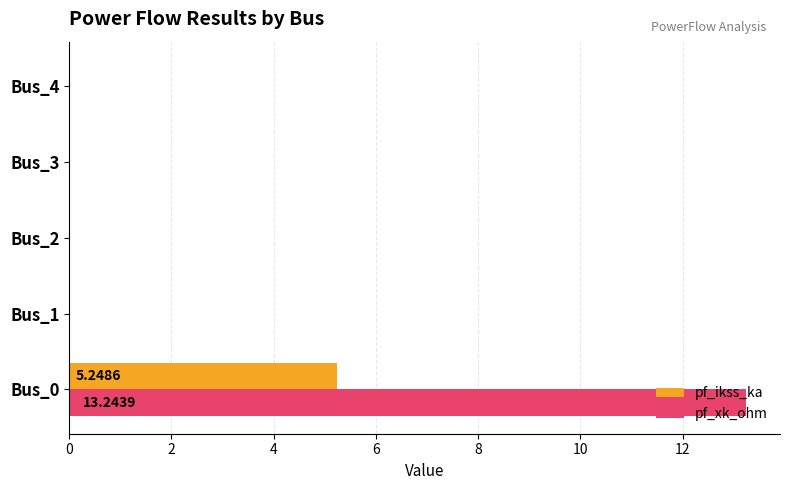

Which series has the largest total across all categories?

pf_xk_ohm